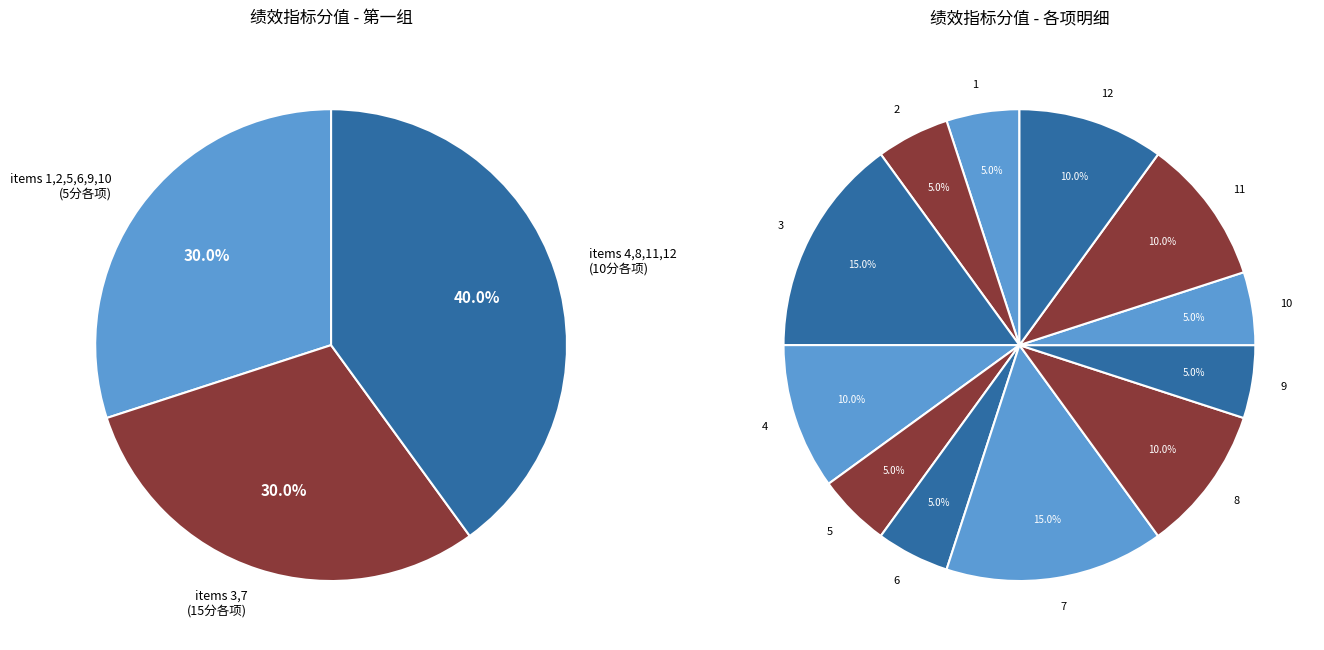

To the nearest percent, what portion does 1 represent?

5%